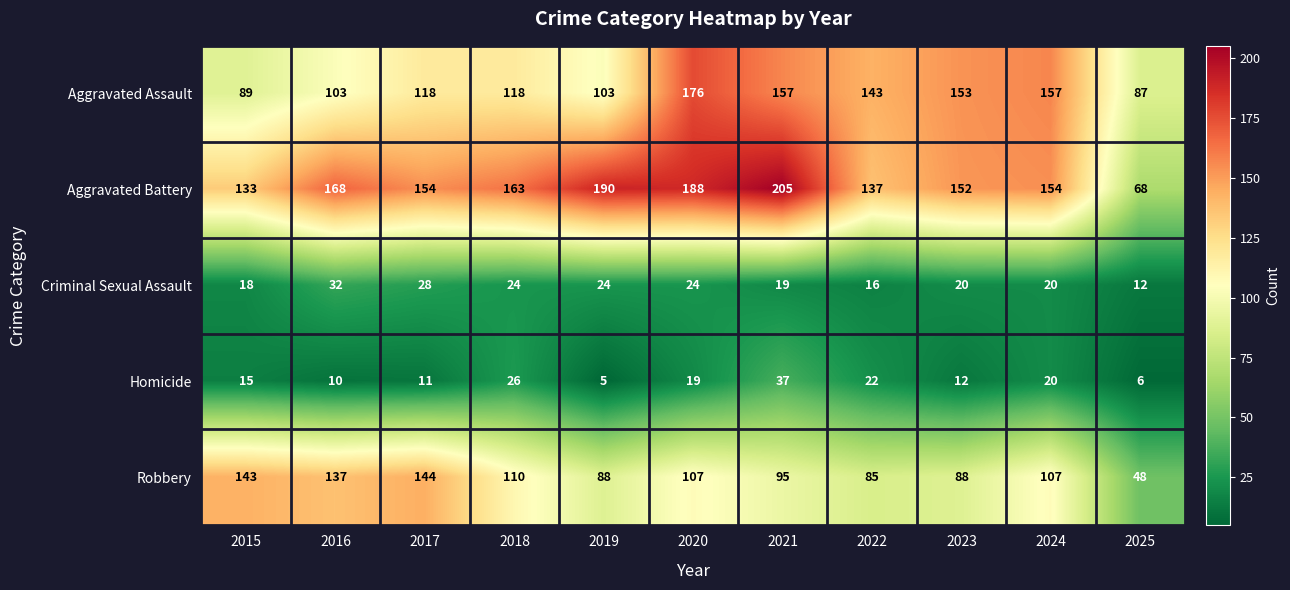

Which series has the largest range (max minus min)?

Aggravated Battery